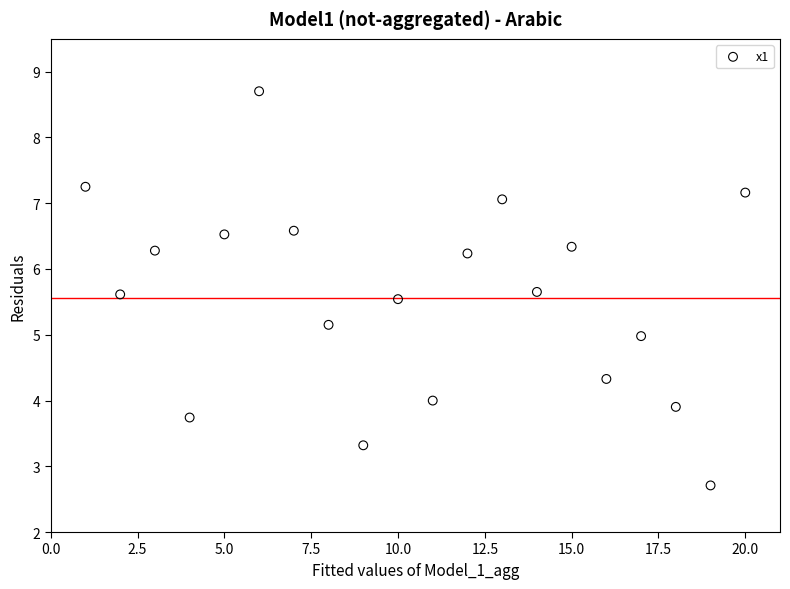

What is the range of X values (max minus min)?

19.0